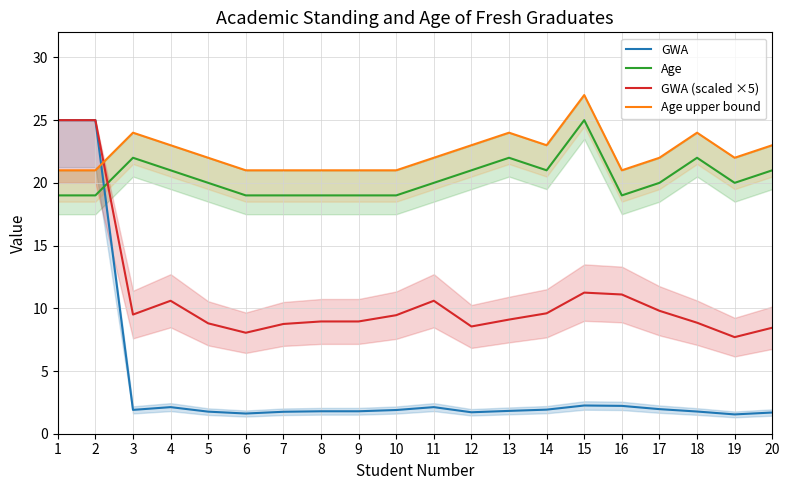

What are all the series names shown in the legend?

GWA, Age, GWA (scaled ×5), Age upper bound